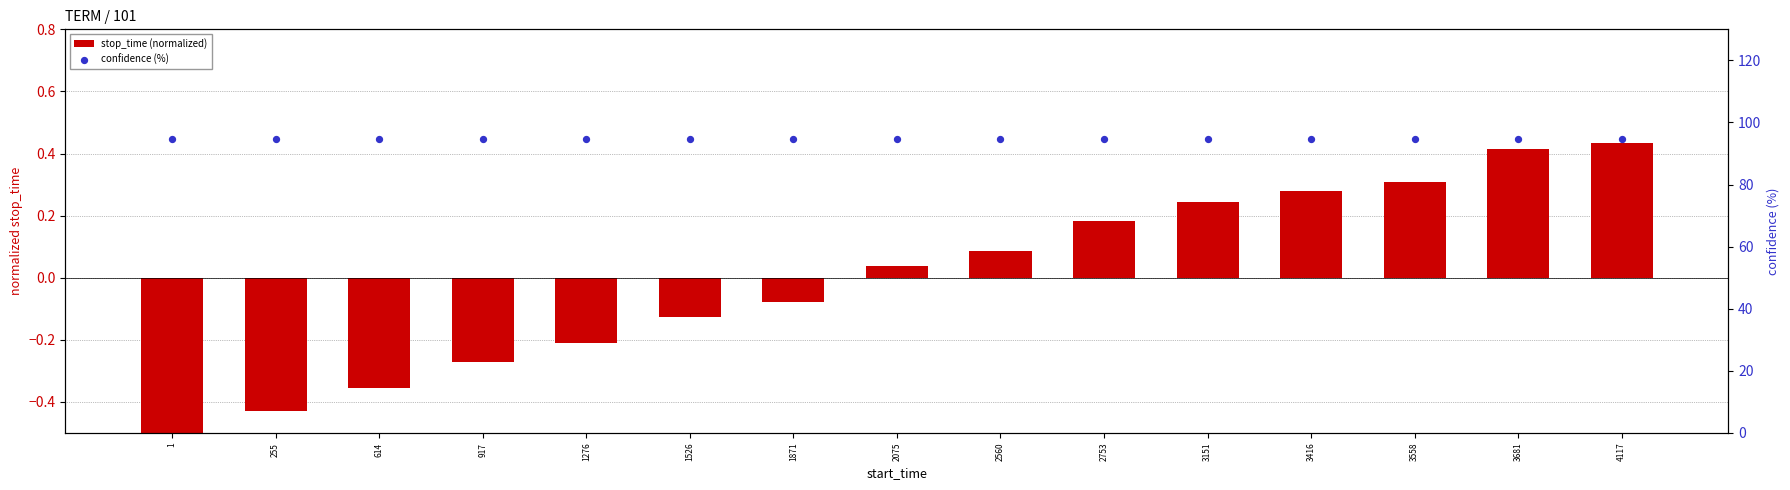

Which series contains the lowest Y value?

stop_time (normalized)